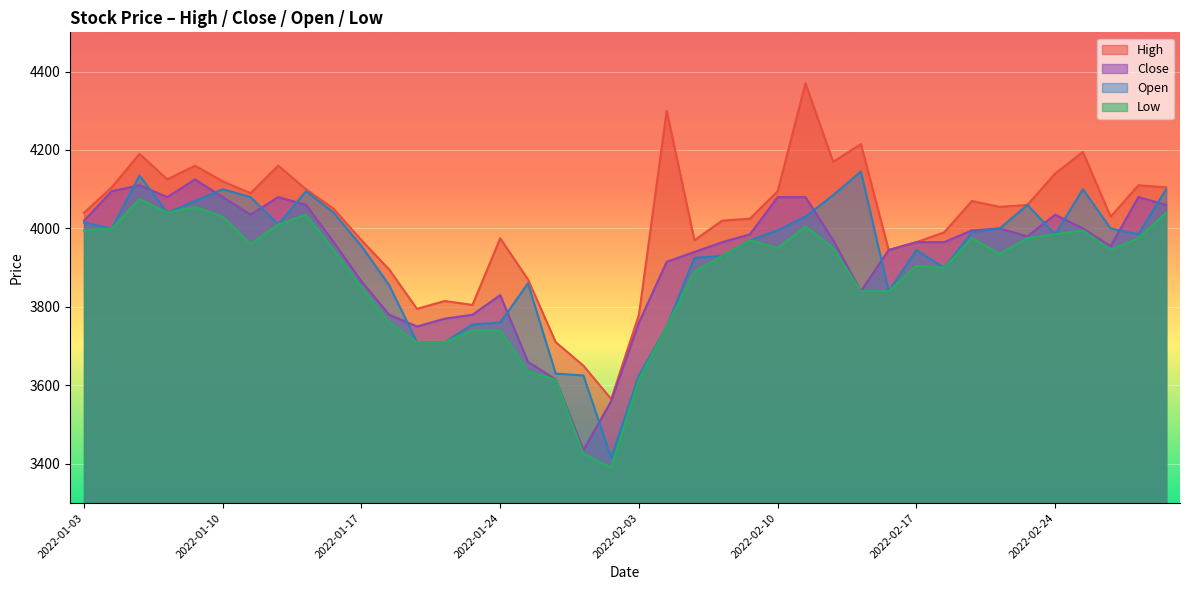

How many values in the High series exceed 4055?

19